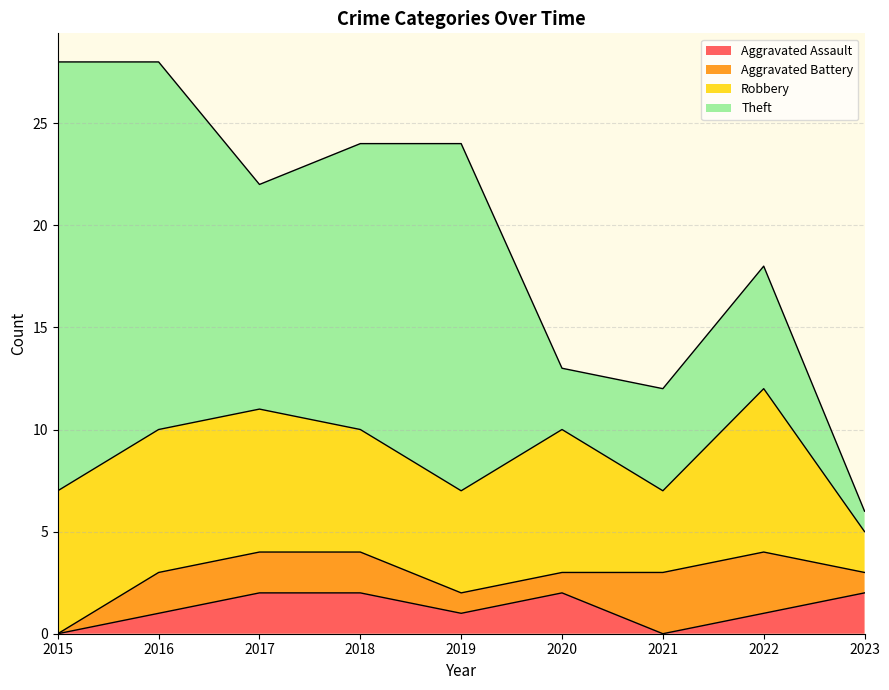

What is the maximum value shown in the chart?

21